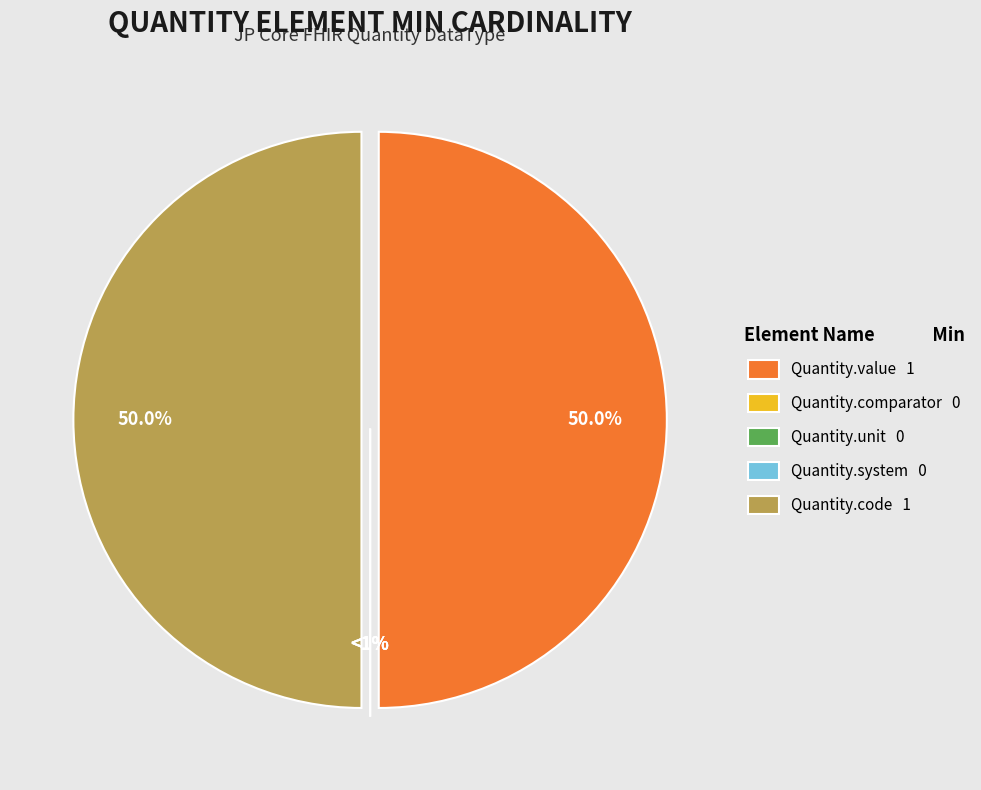

Which has a higher value, Quantity.unit or Quantity.code?

Quantity.code